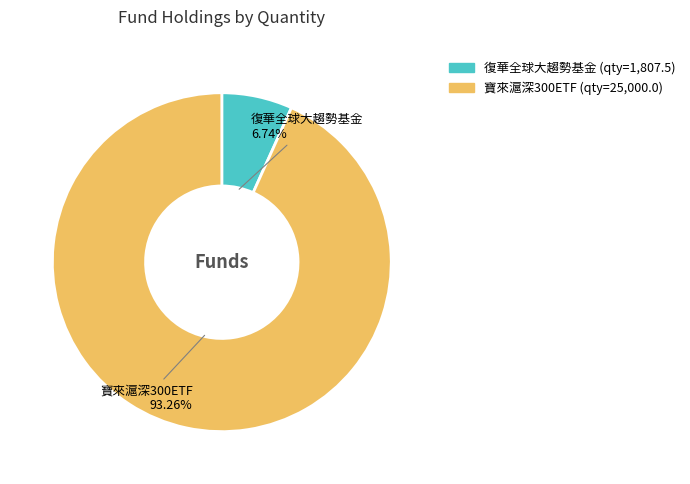

What percentage is the 復華全球大趨勢基金 slice, to the nearest percent?

7%